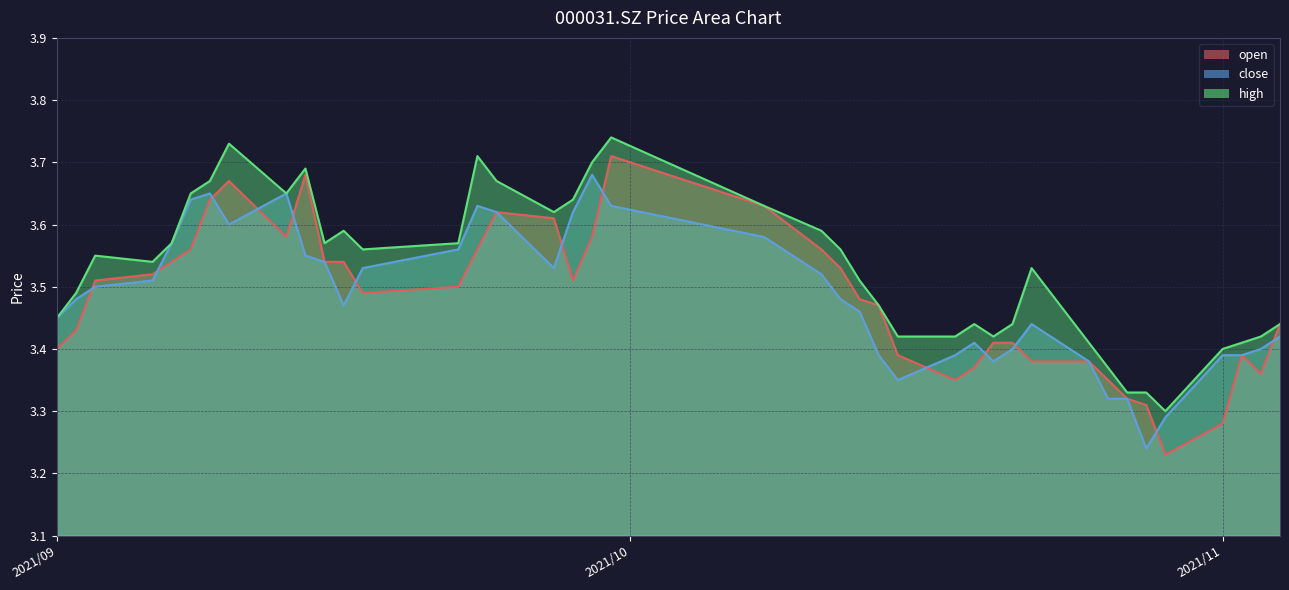

At 2021/10/20, list the series in order from largest to smallest.

high, open, close